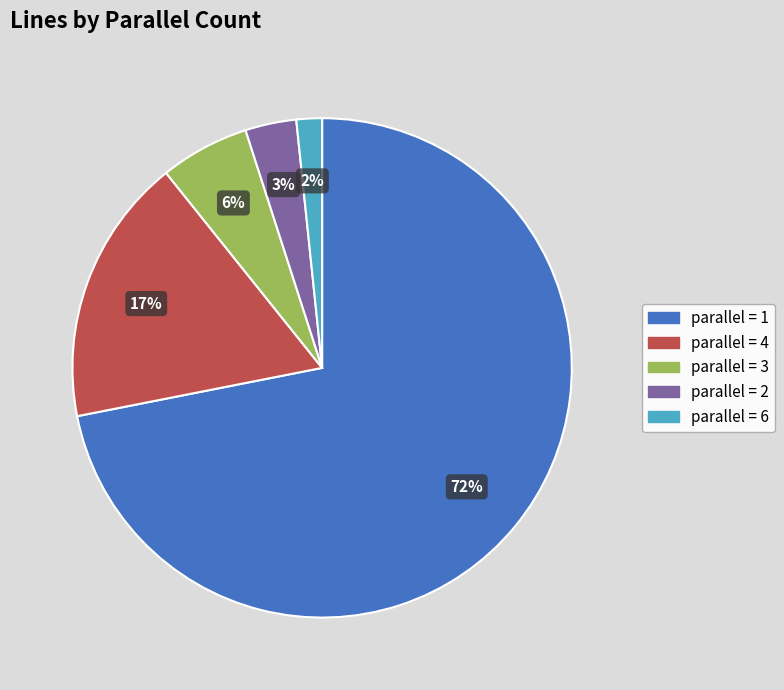

Is there any slice that represents more than half of the pie?

Yes